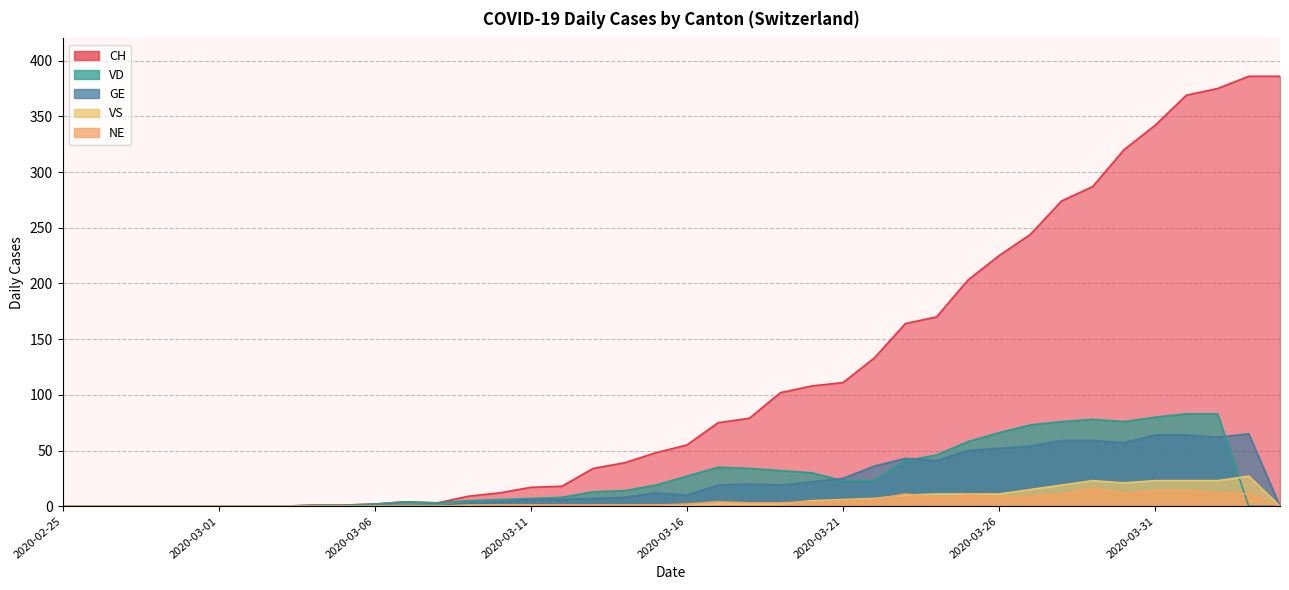

Which series has the largest total across all categories?

CH